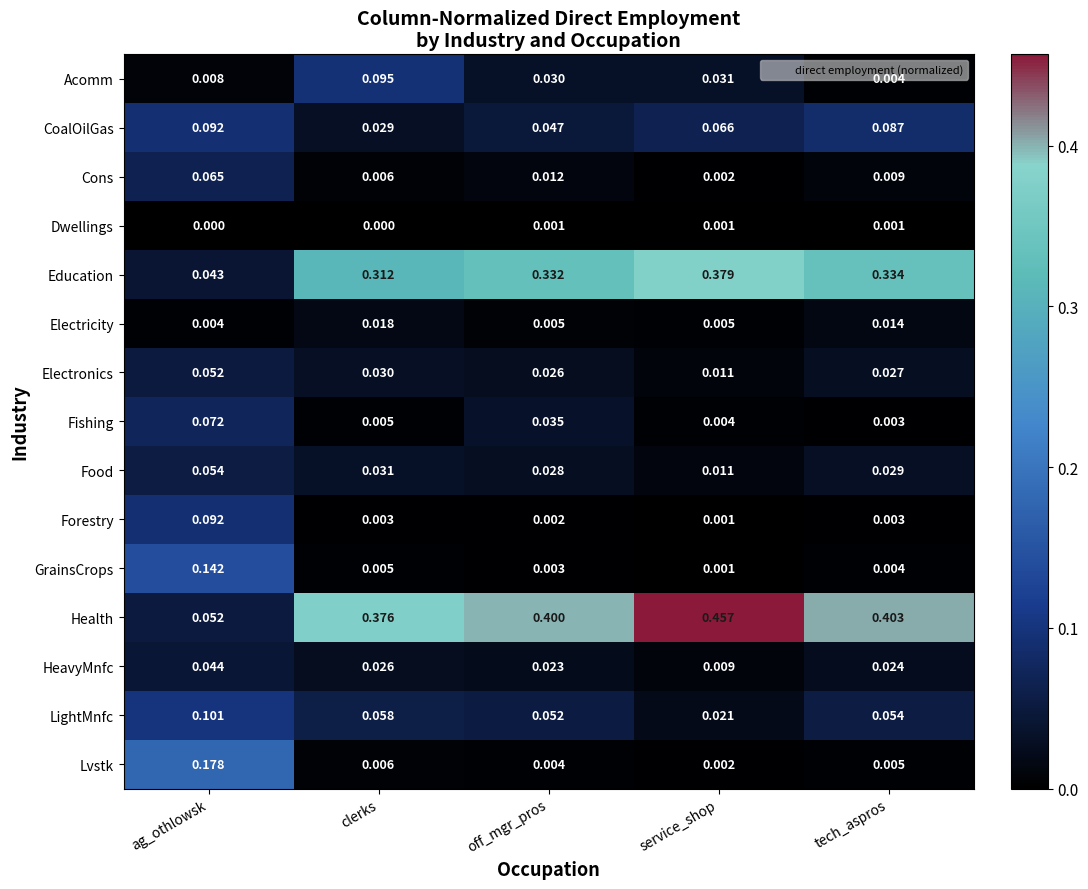

At which category does the chart reach its peak across all series?

service_shop